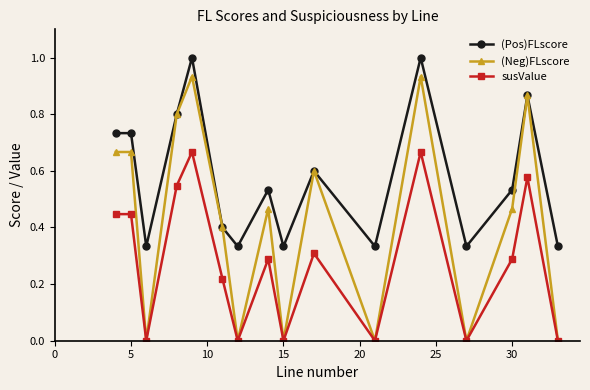

Rank the series by their average value, from highest to lowest.

(Pos)FLscore, (Neg)FLscore, susValue